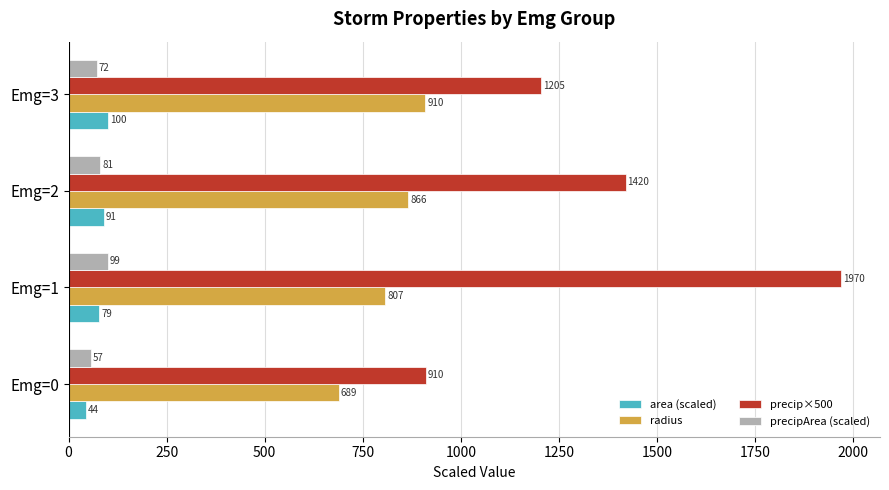

What is the difference between the maximum and minimum values in the area (scaled) series?

55.5